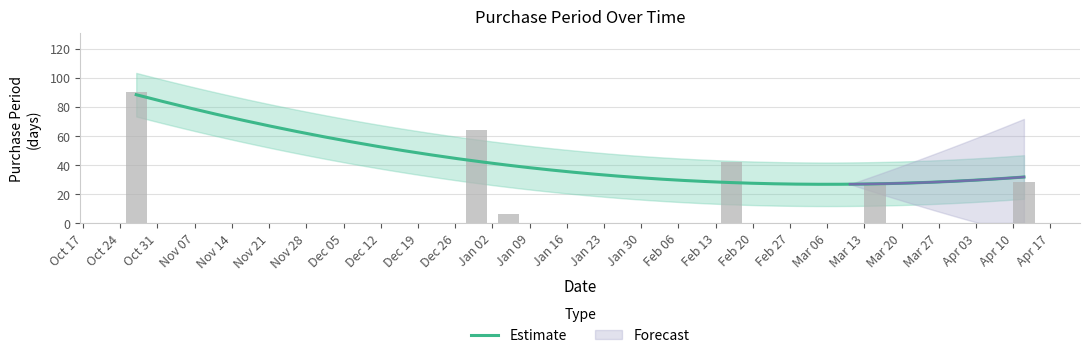

The chart shows a value of 44 at Apr 10. True or false?

False